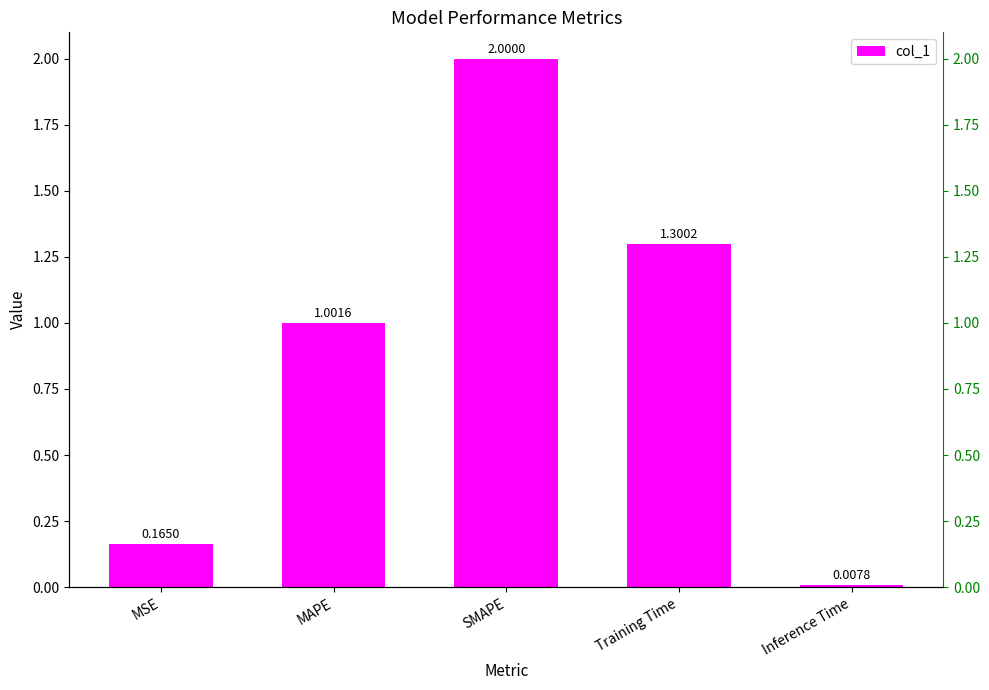

How many values are below 1?

2